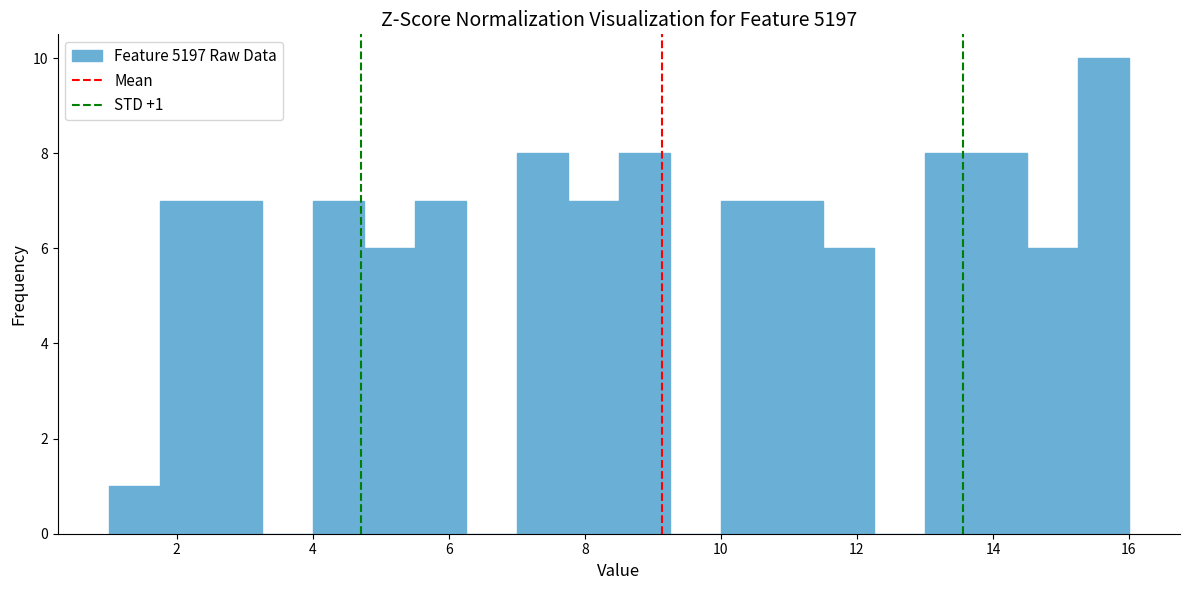

Around what value on the x-axis is the tallest bar? Give the approximate position of its centre, as read against the axis.

15.6